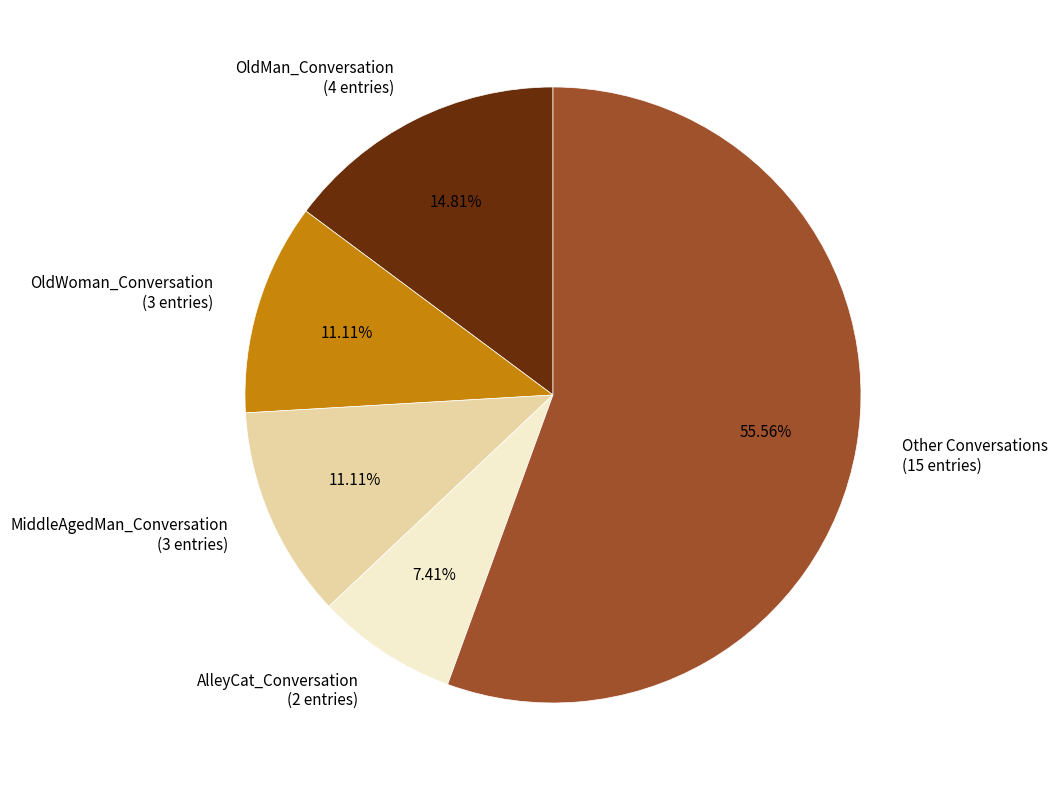

Count the number of slices in the pie.

5